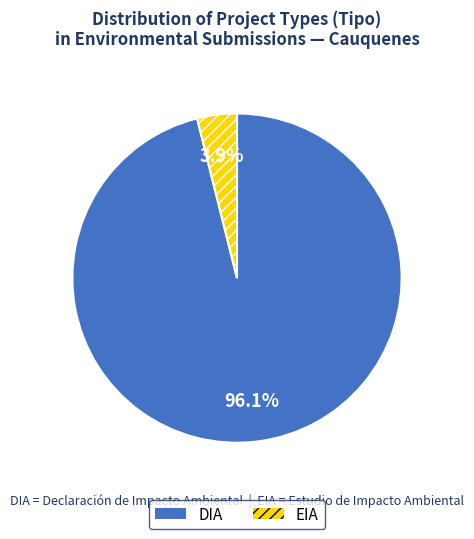

What is the largest slice in the pie chart?

DIA